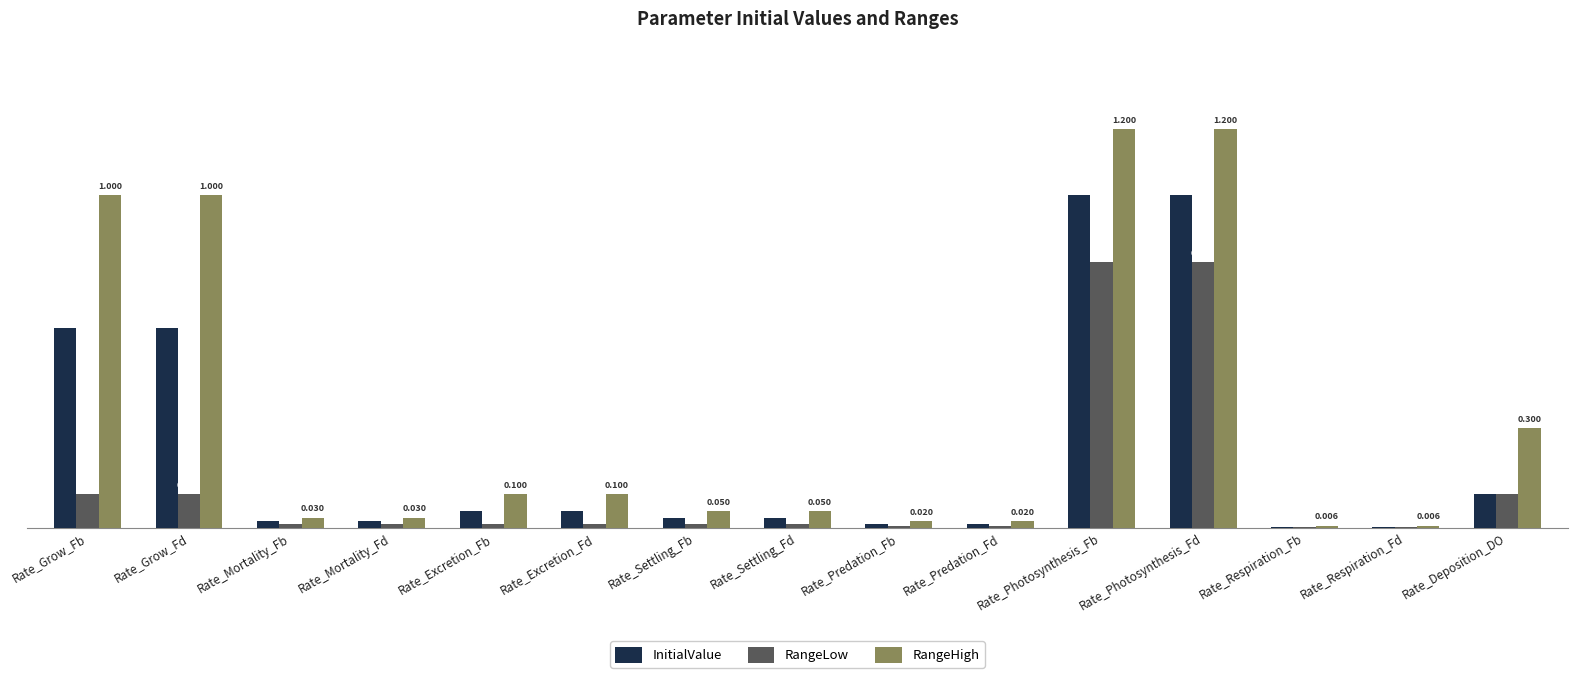

Between Rate_Settling_Fb and Rate_Deposition_DO, which series saw the biggest shift?

RangeHigh